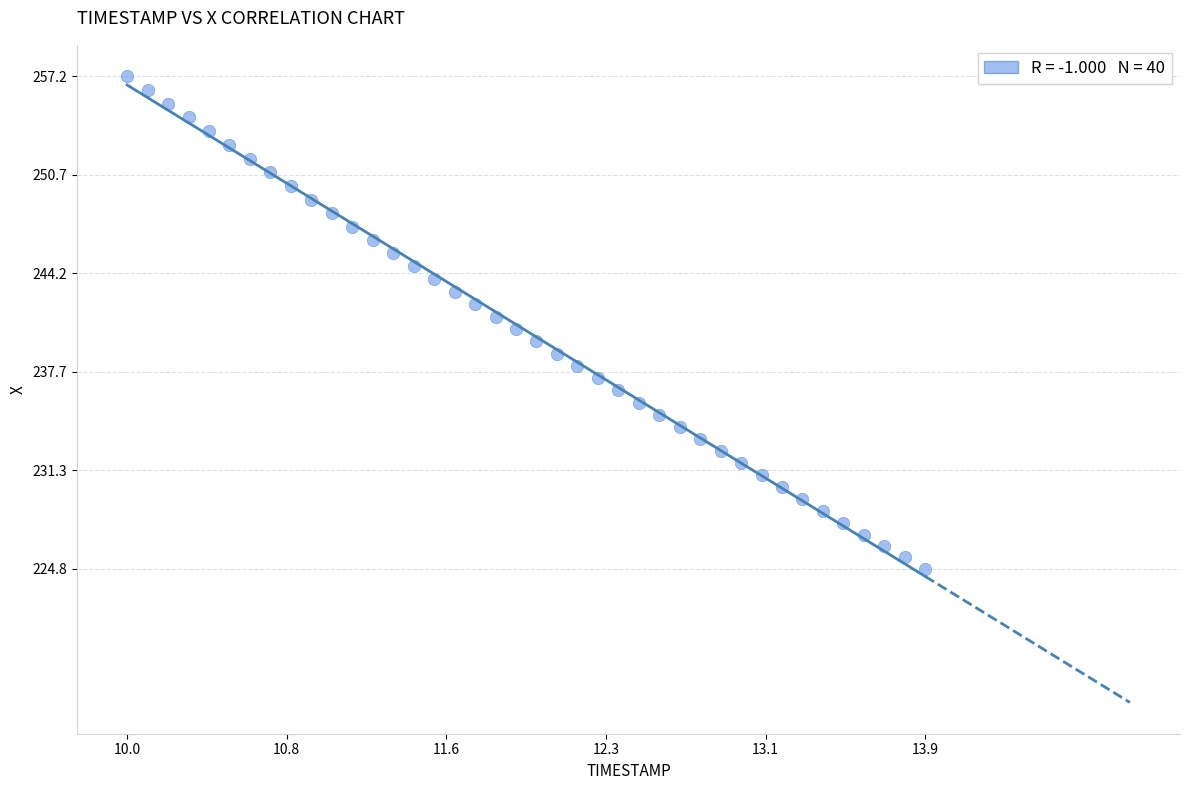

What is the range of X values (max minus min)?

3.9